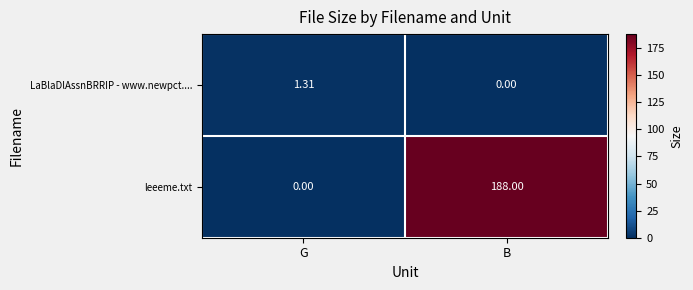

List the series in order of their peak value, highest first.

leeeme.txt, LaBlaDlAssnBRRIP - www.newpct....